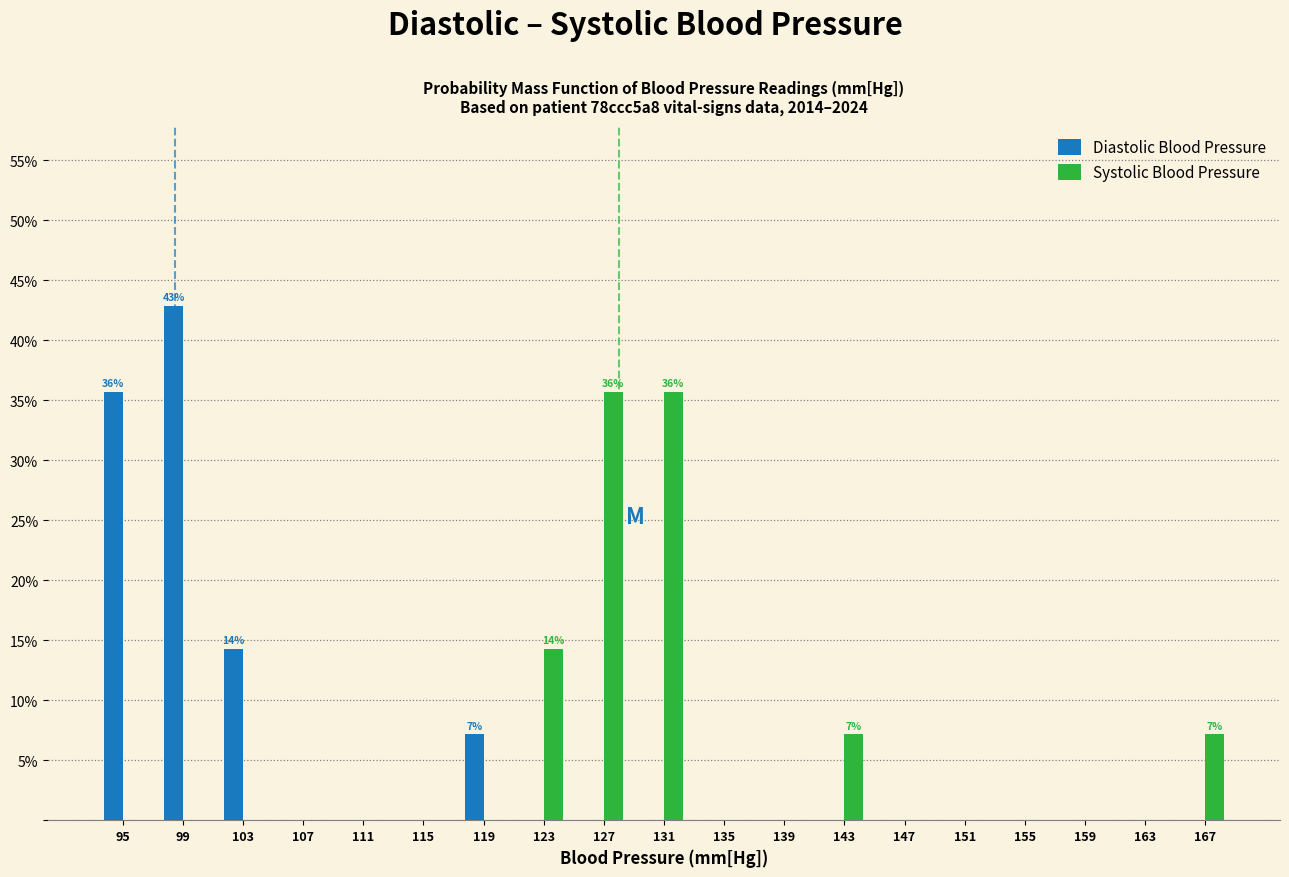

In the Diastolic Blood Pressure series, which range on the x-axis has the tallest bar?

97 to 101